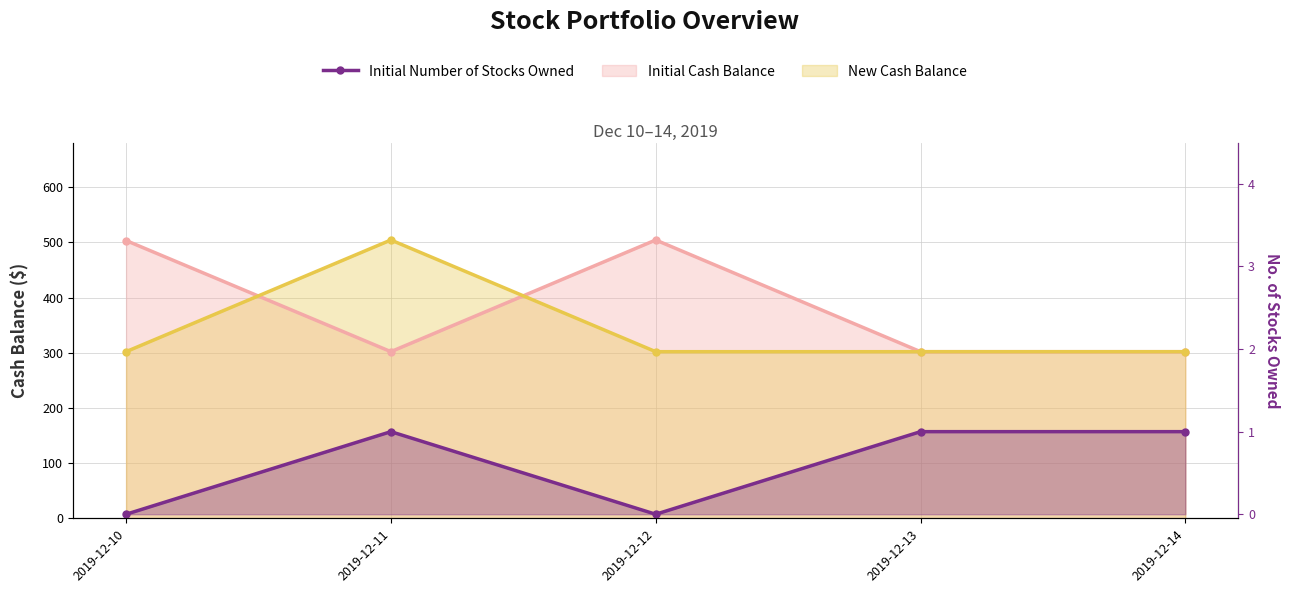

Reading right to left, what are all the values shown in this chart?

Initial Cash Balance: 2019-12-14=302.0	2019-12-13=302.0	2019-12-12=504.3	2019-12-11=302.0	2019-12-10=503.4
New Cash Balance: 2019-12-14=302.0	2019-12-13=302.0	2019-12-12=302.0	2019-12-11=504.3	2019-12-10=302.0